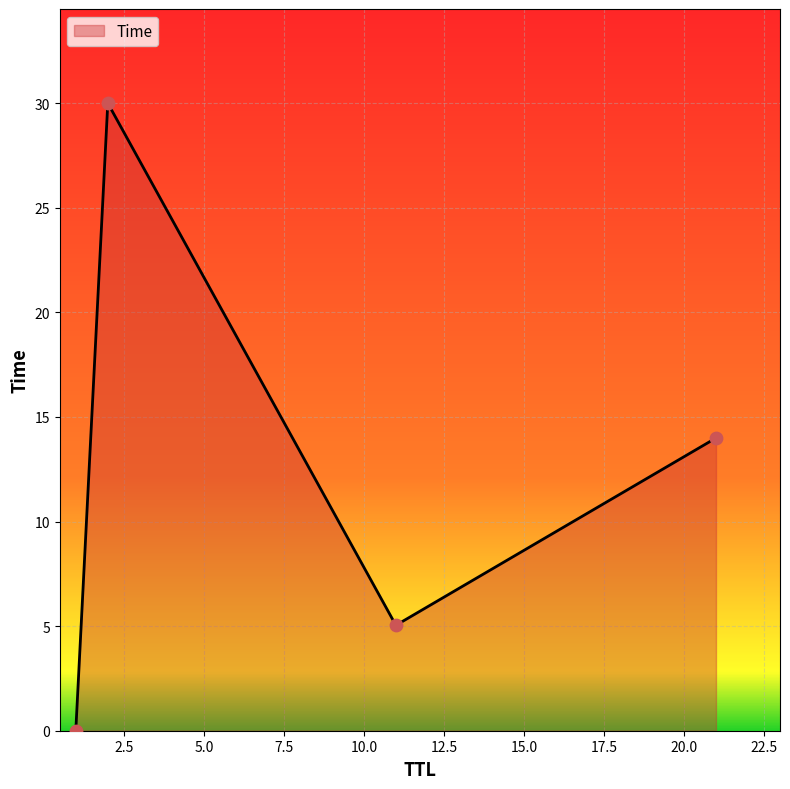

How many interior local valleys (lower than both neighbors) does the data have?

1